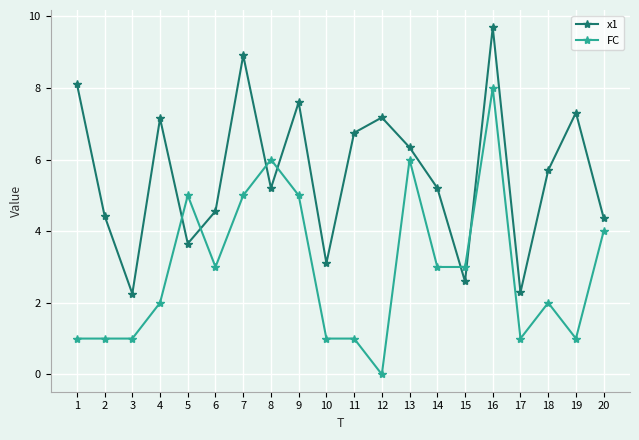

At which category does x1 reach its first local peak?

4